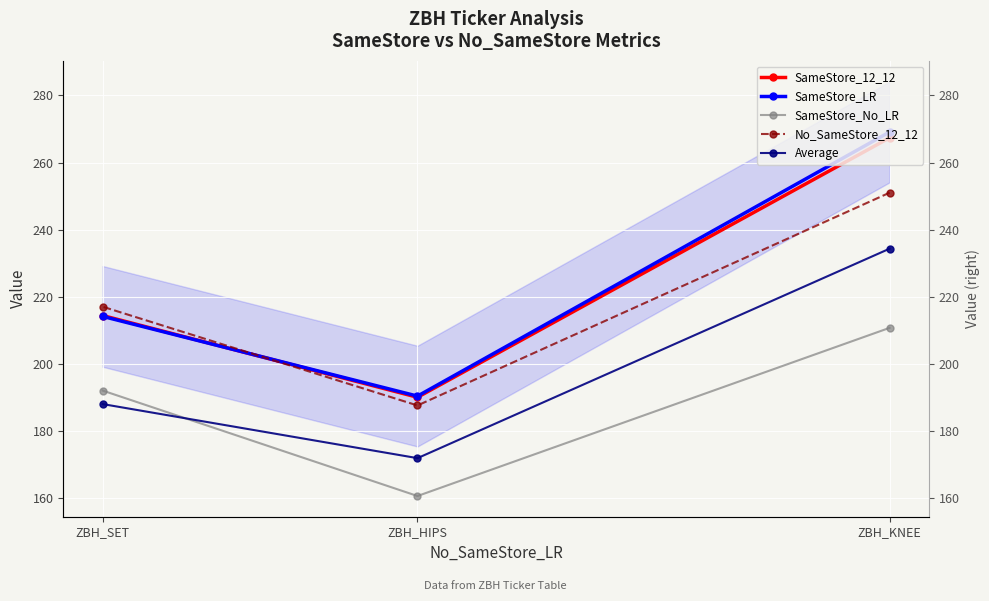

What is the approximate value of No_SameStore_12_12 at ZBH_KNEE?

251.1